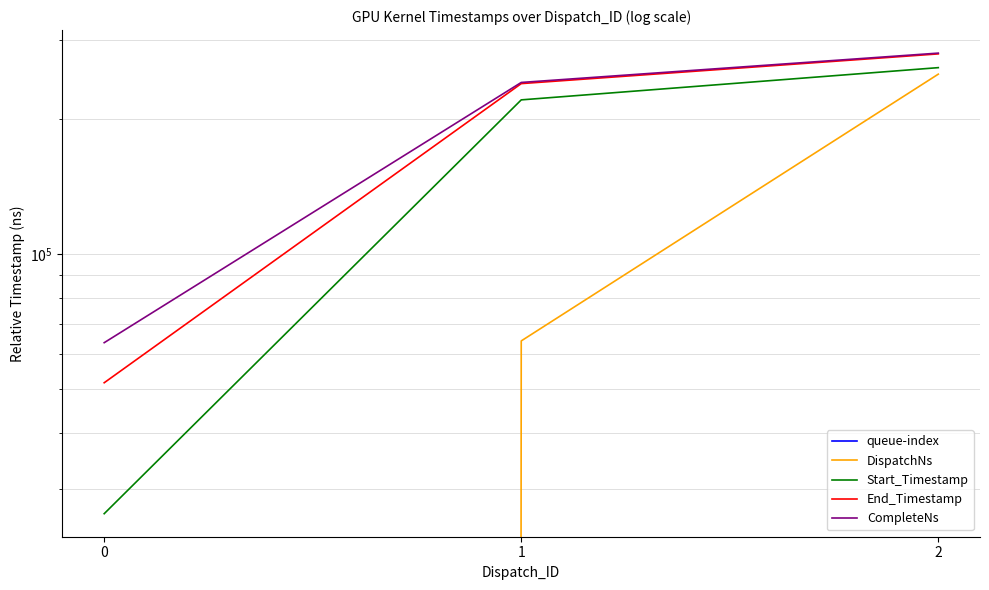

Rank the series at 1 from lowest to highest value.

queue-index, DispatchNs, Start_Timestamp, End_Timestamp, CompleteNs